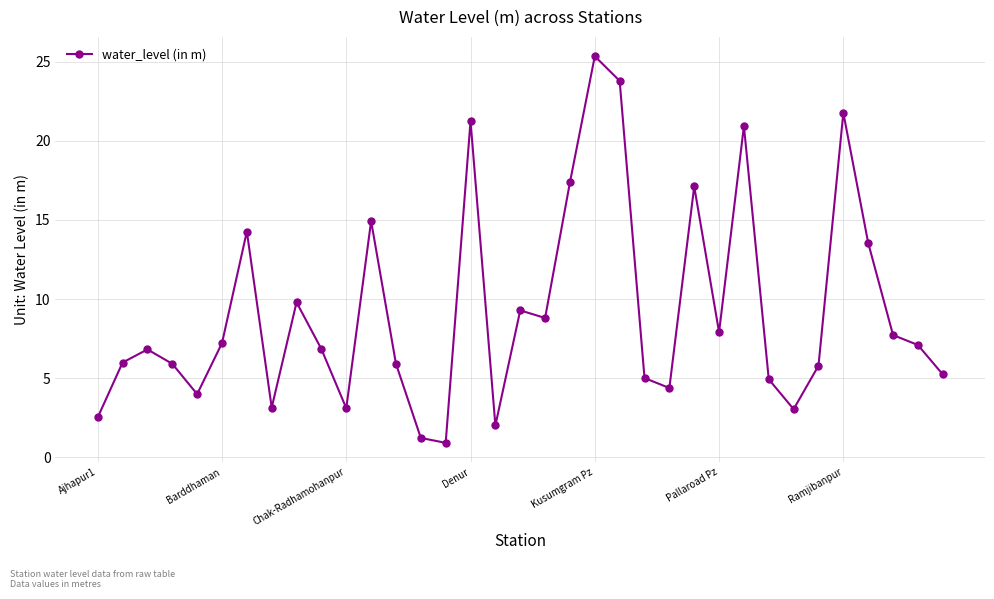

What is the sum of all values?

324.8